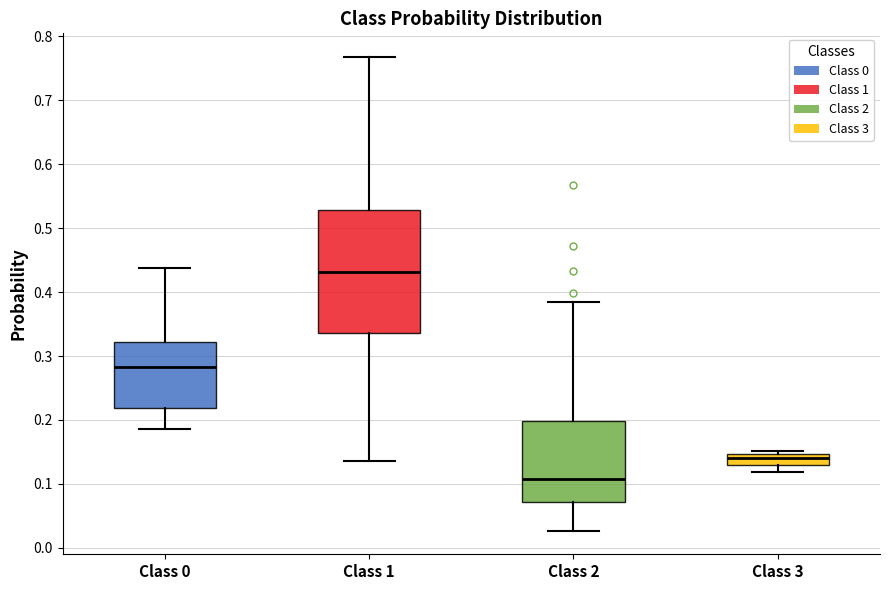

Which box is the tallest, from its lower edge to its upper edge?

Class 1